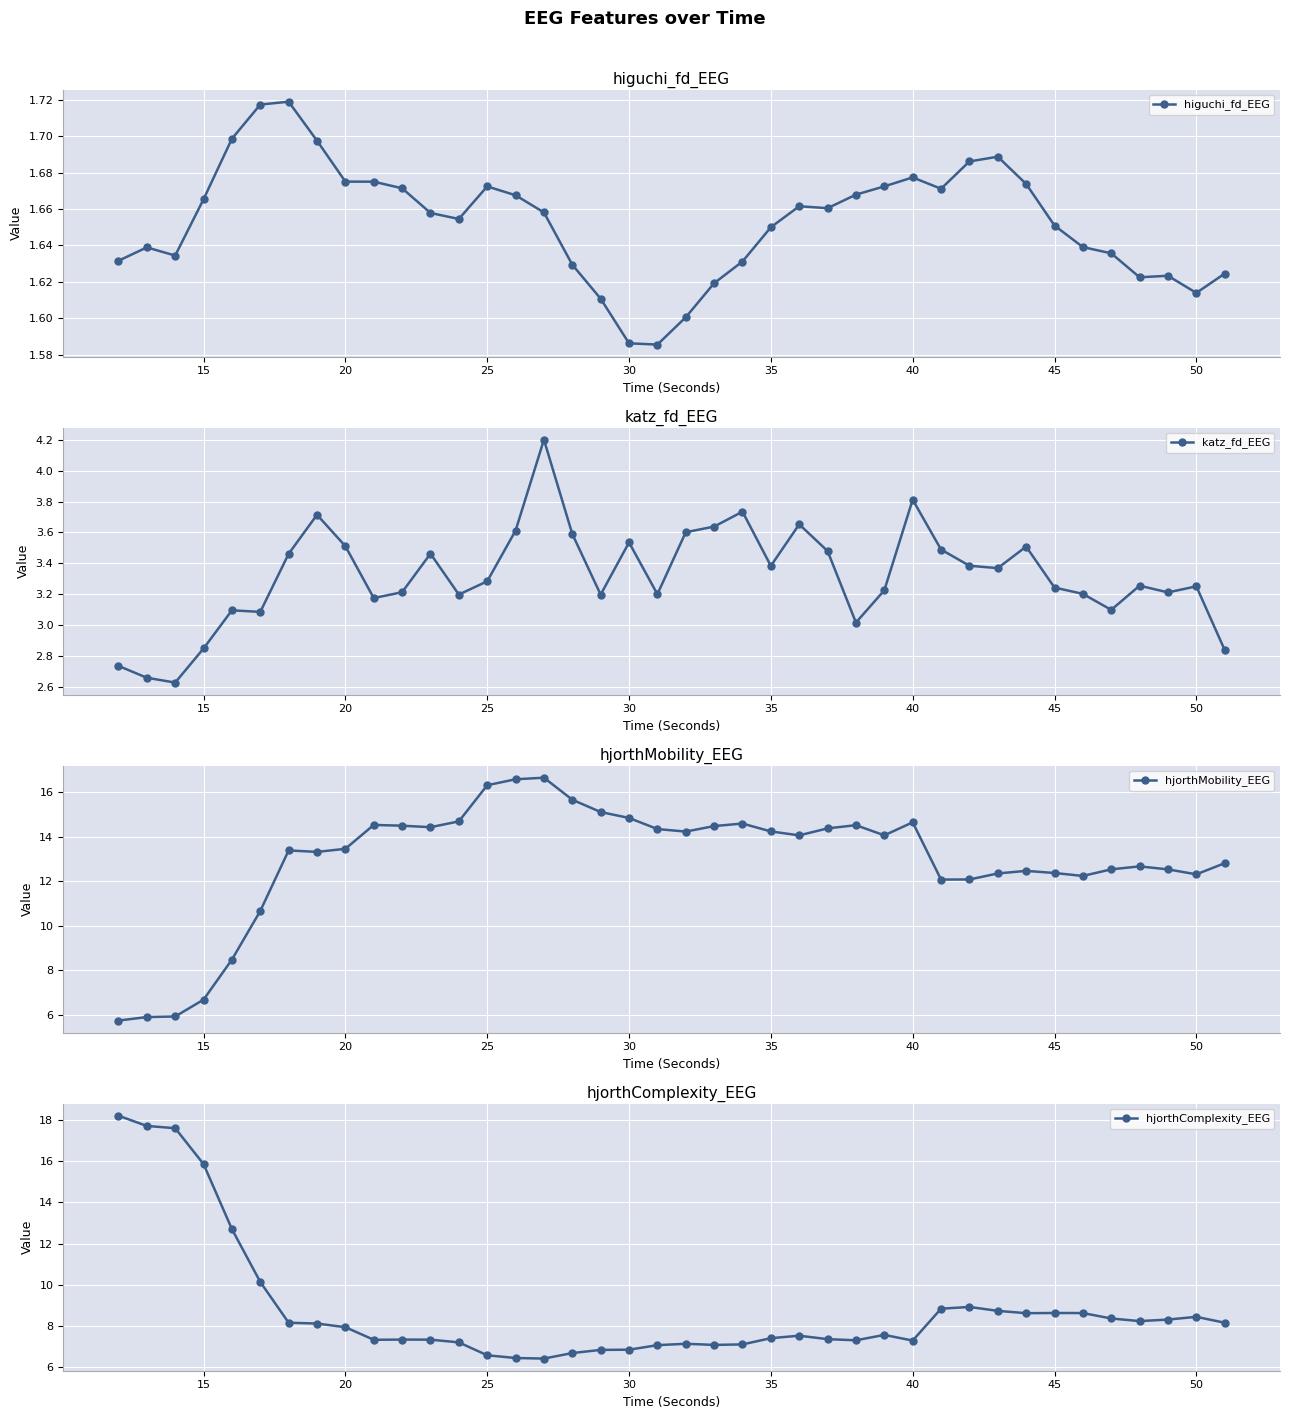

What is the minimum value shown in the chart?

1.6